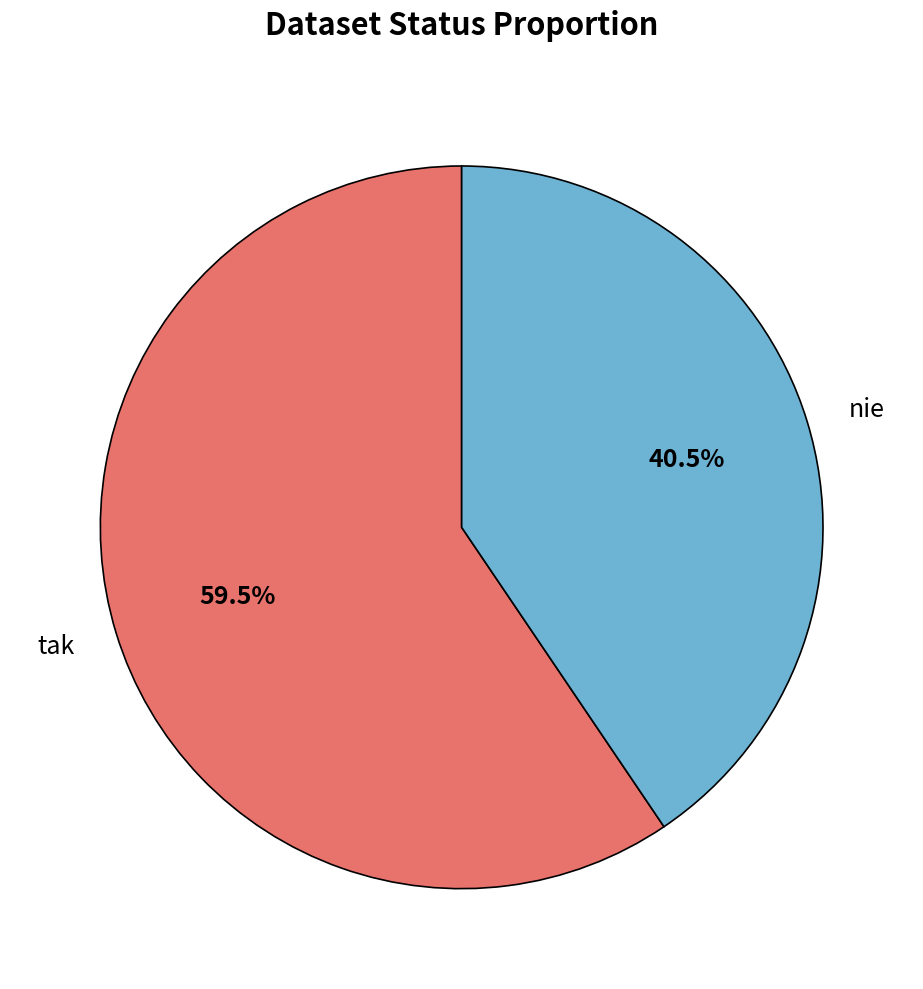

True or false: tak accounts for 65% of the total.

False